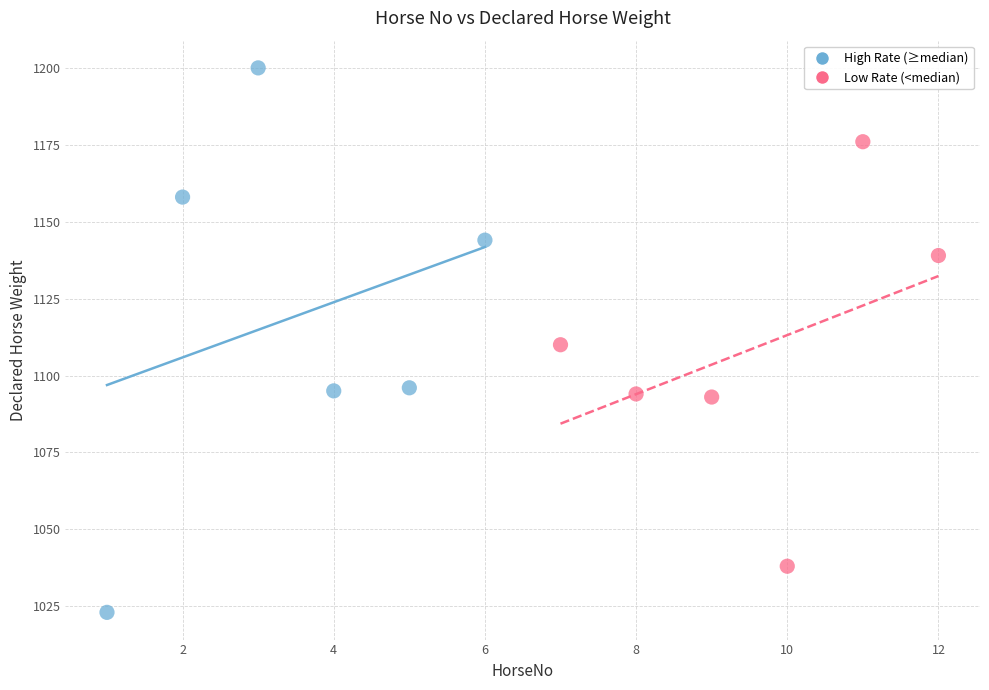

Which series reaches the minimum Y coordinate?

High Rate (≥median)